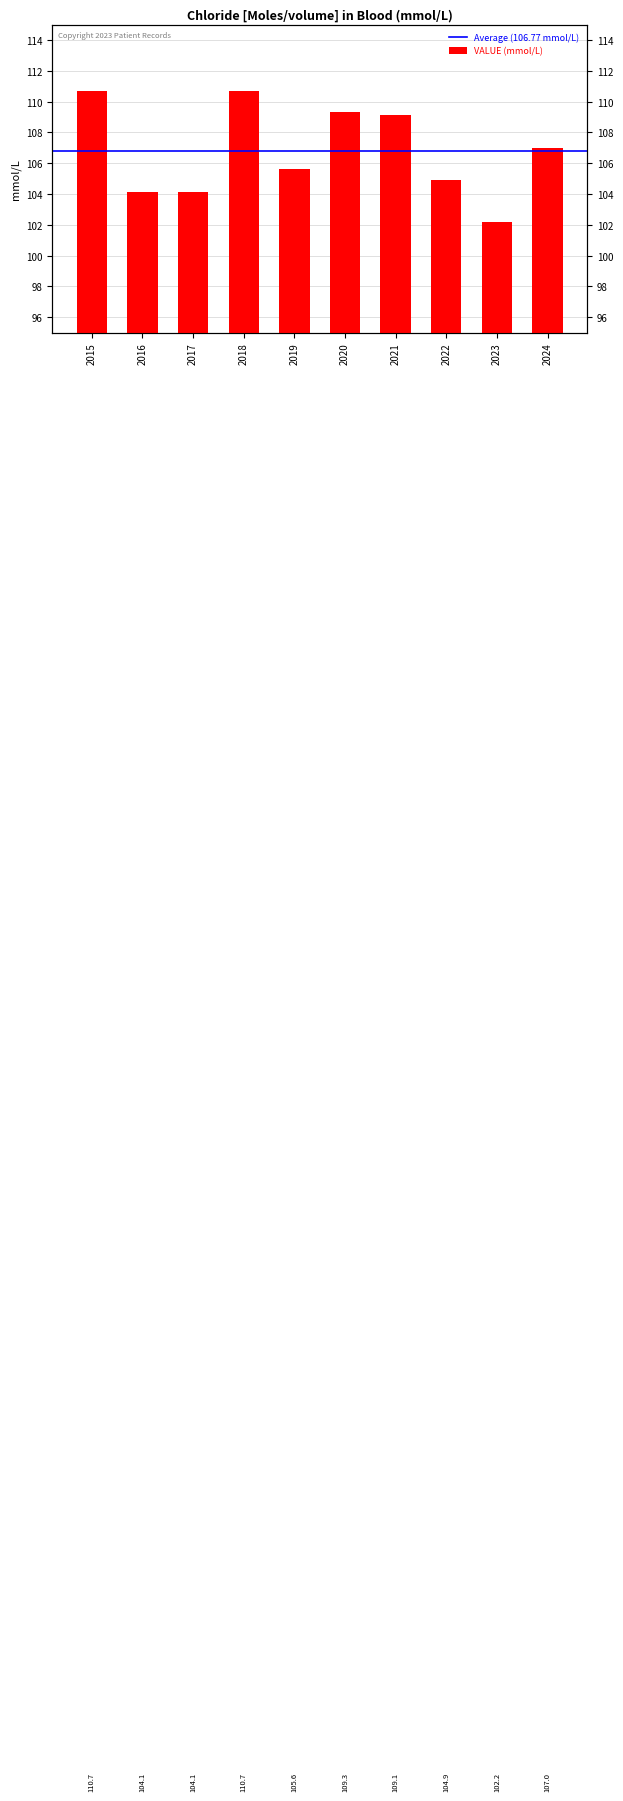

How many values are below 107?

5